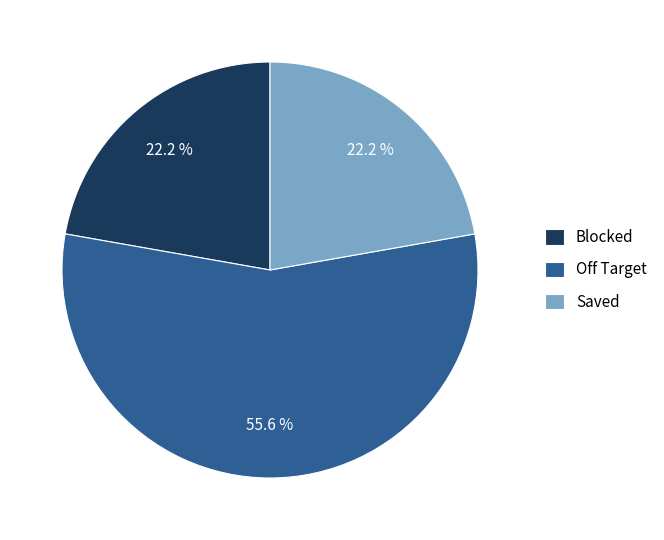

Is it true that Off Target is 56% of the pie?

True